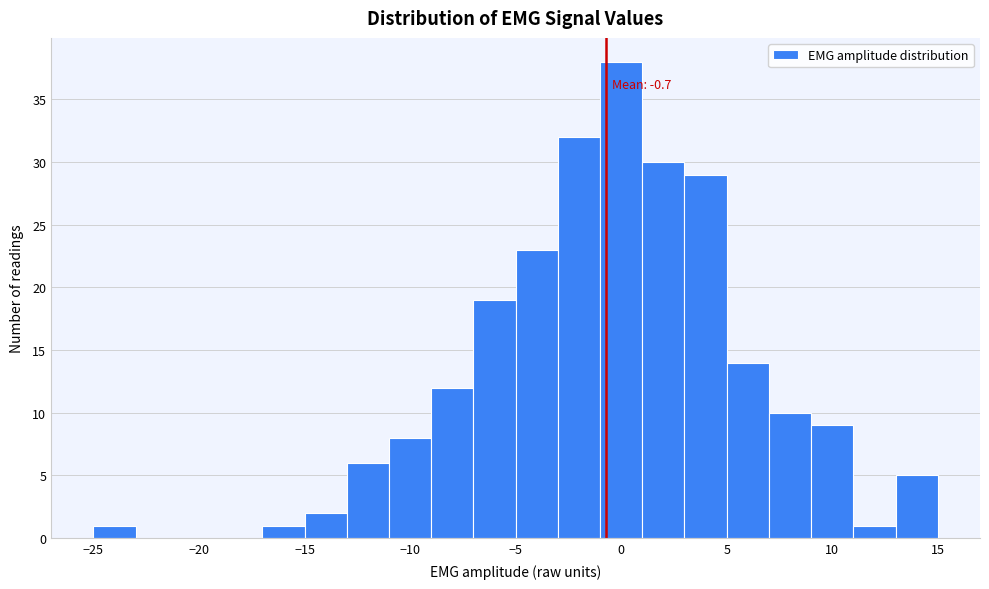

Which range on the x-axis has the tallest bar?

-1 to 1